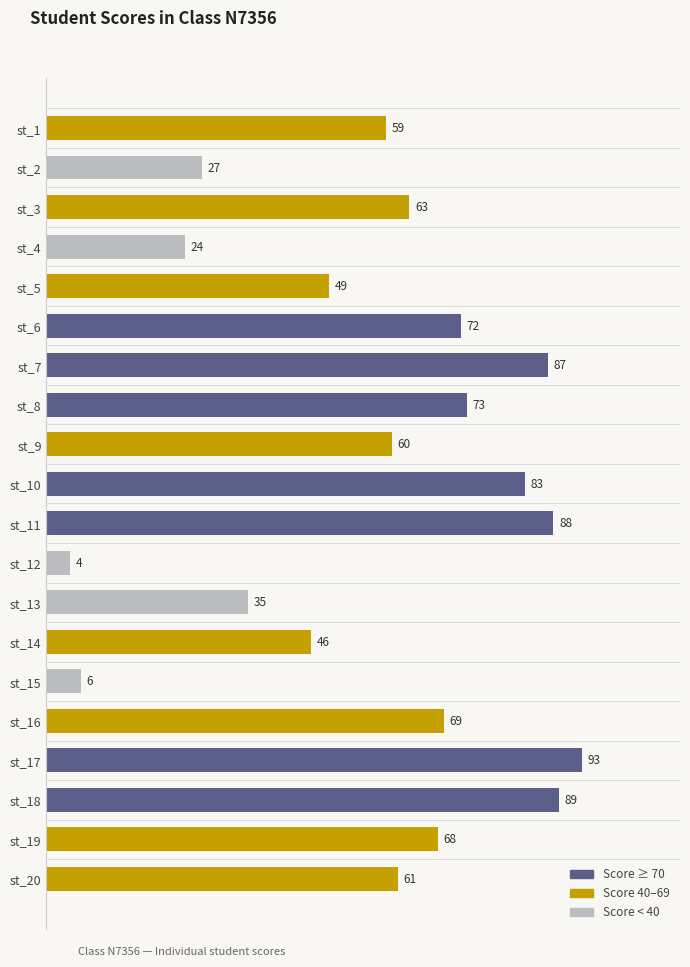

True or false: the data shows 73 at st_8.

True